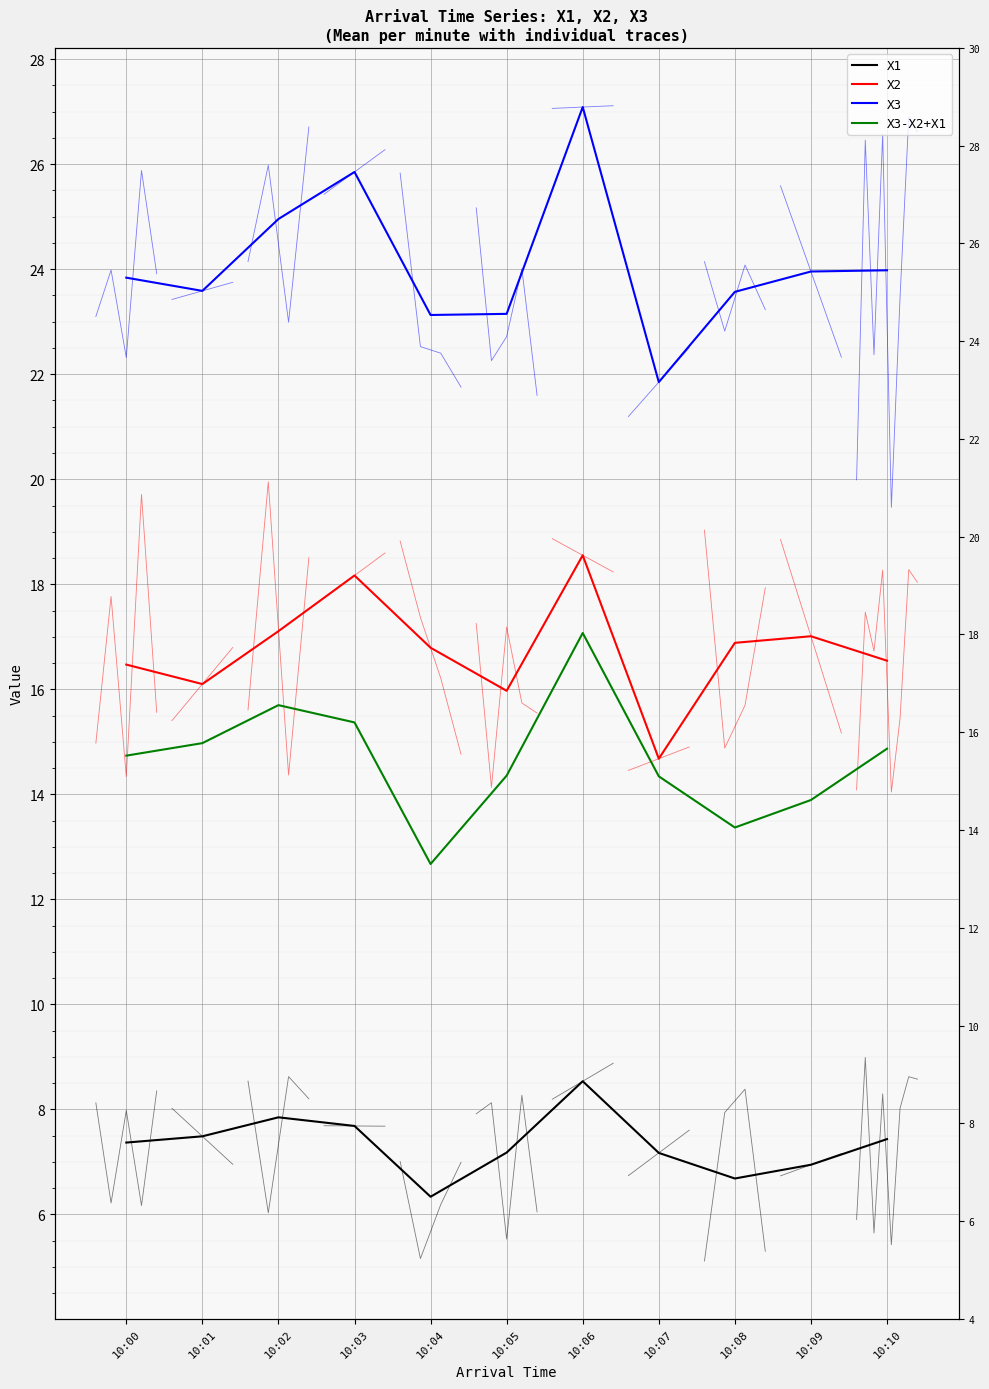

True or false: X3-X2+X1 and X2 intersect in this chart.

False